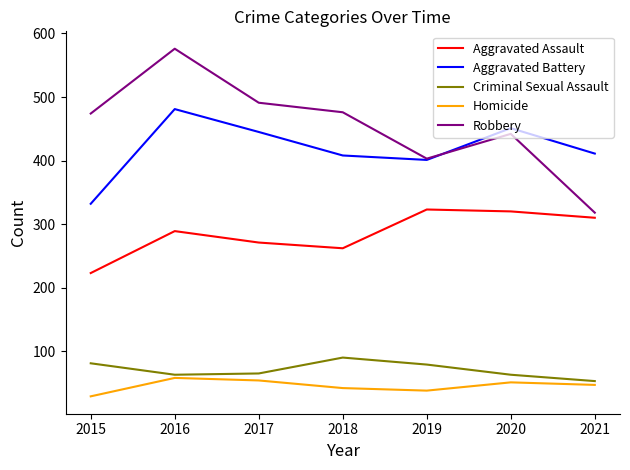

How many lines are shown in the chart?

5